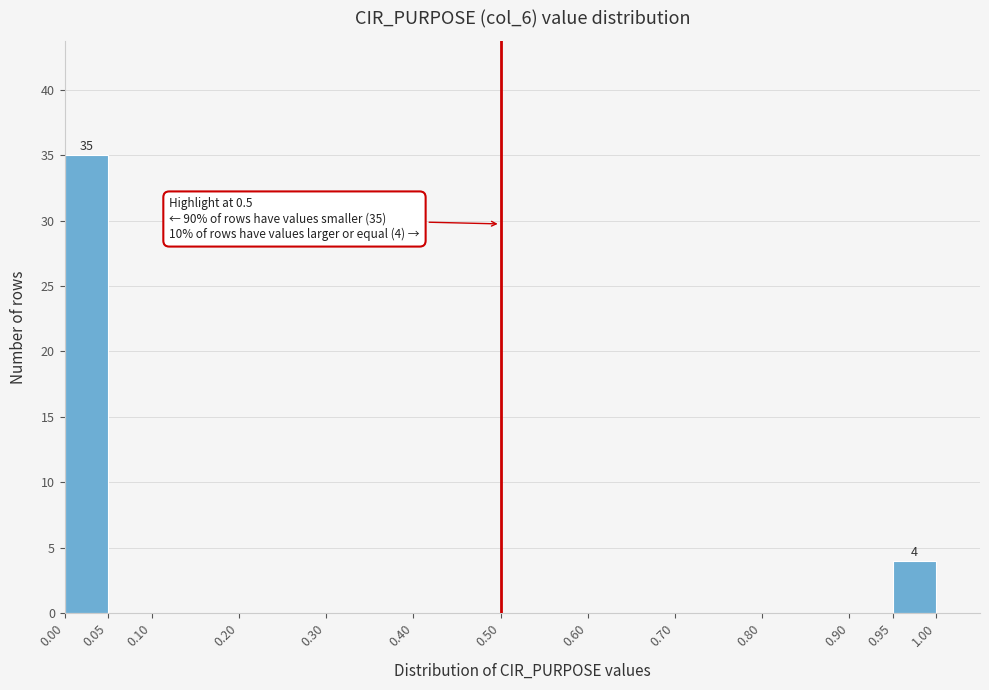

Which range on the x-axis has the tallest bar?

0.00 to 0.05